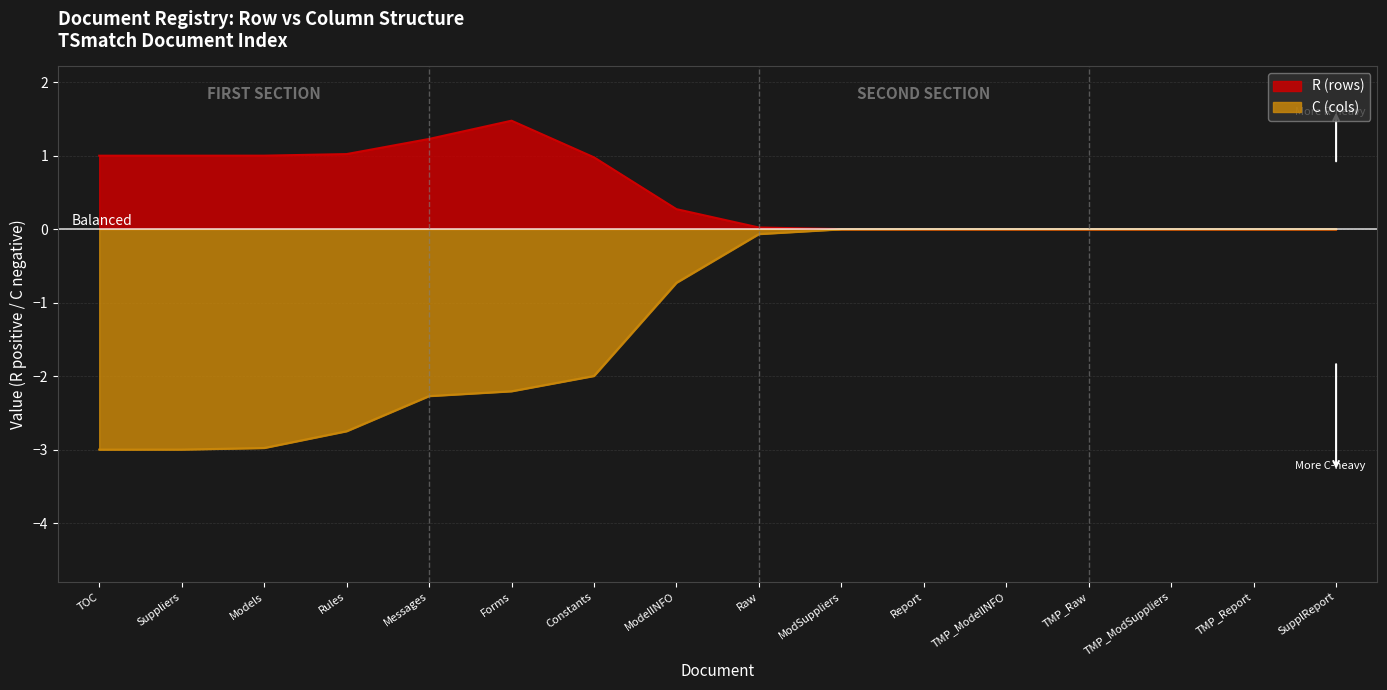

What is the lowest value of the C (cols) series?

-3.0